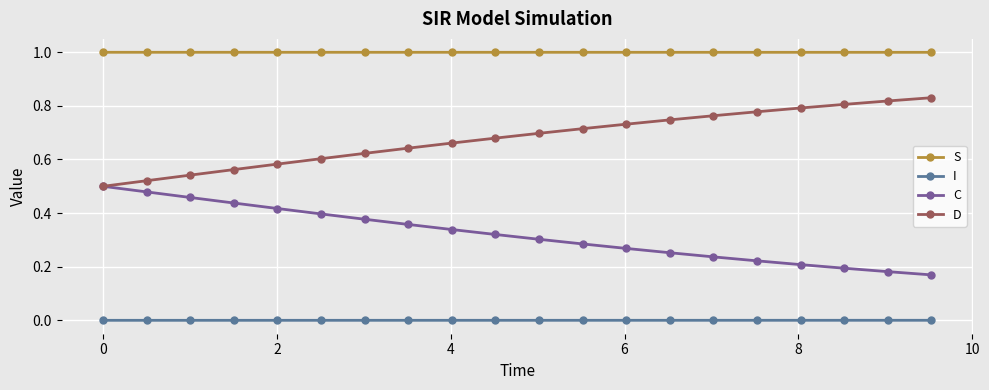

What is the maximum value shown in the chart?

1.0